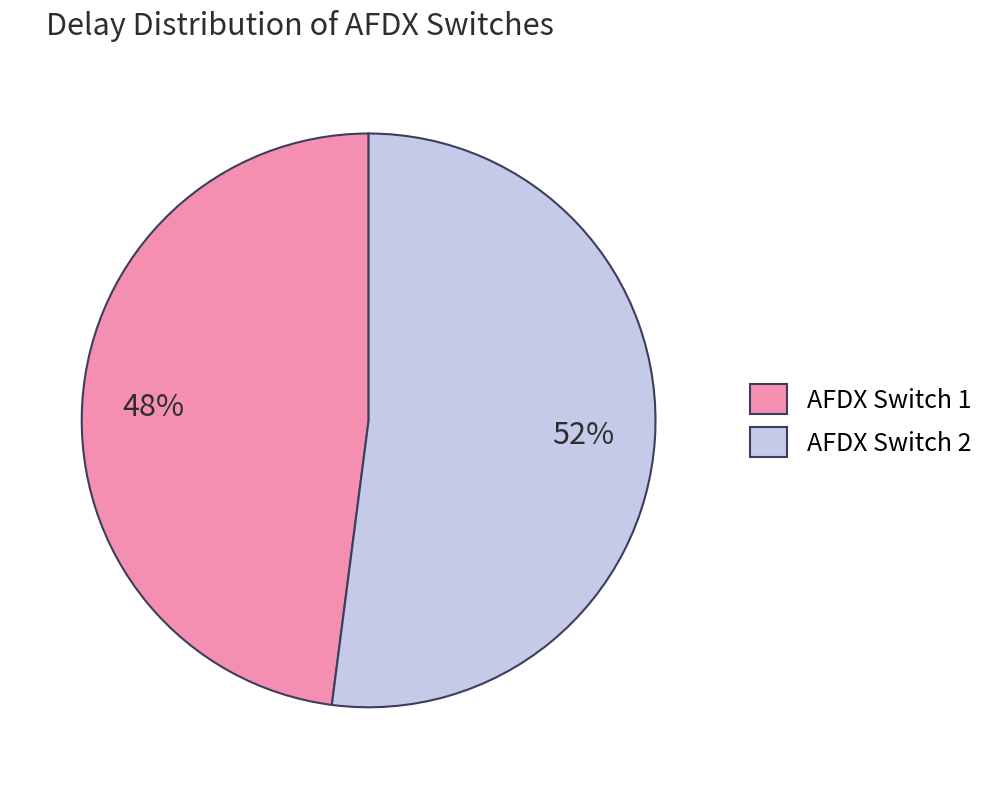

To the nearest percent, what is the difference between the largest and smallest slice percentages?

4%